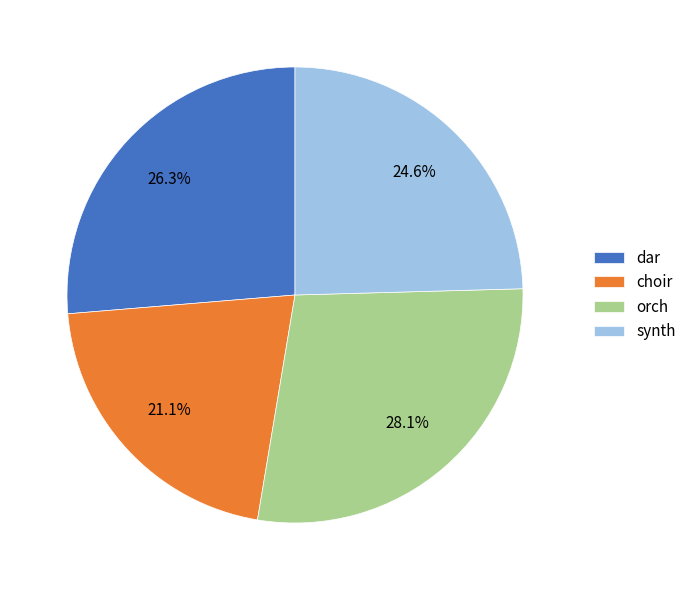

Rank the categories by value from lowest to highest.

choir, synth, dar, orch